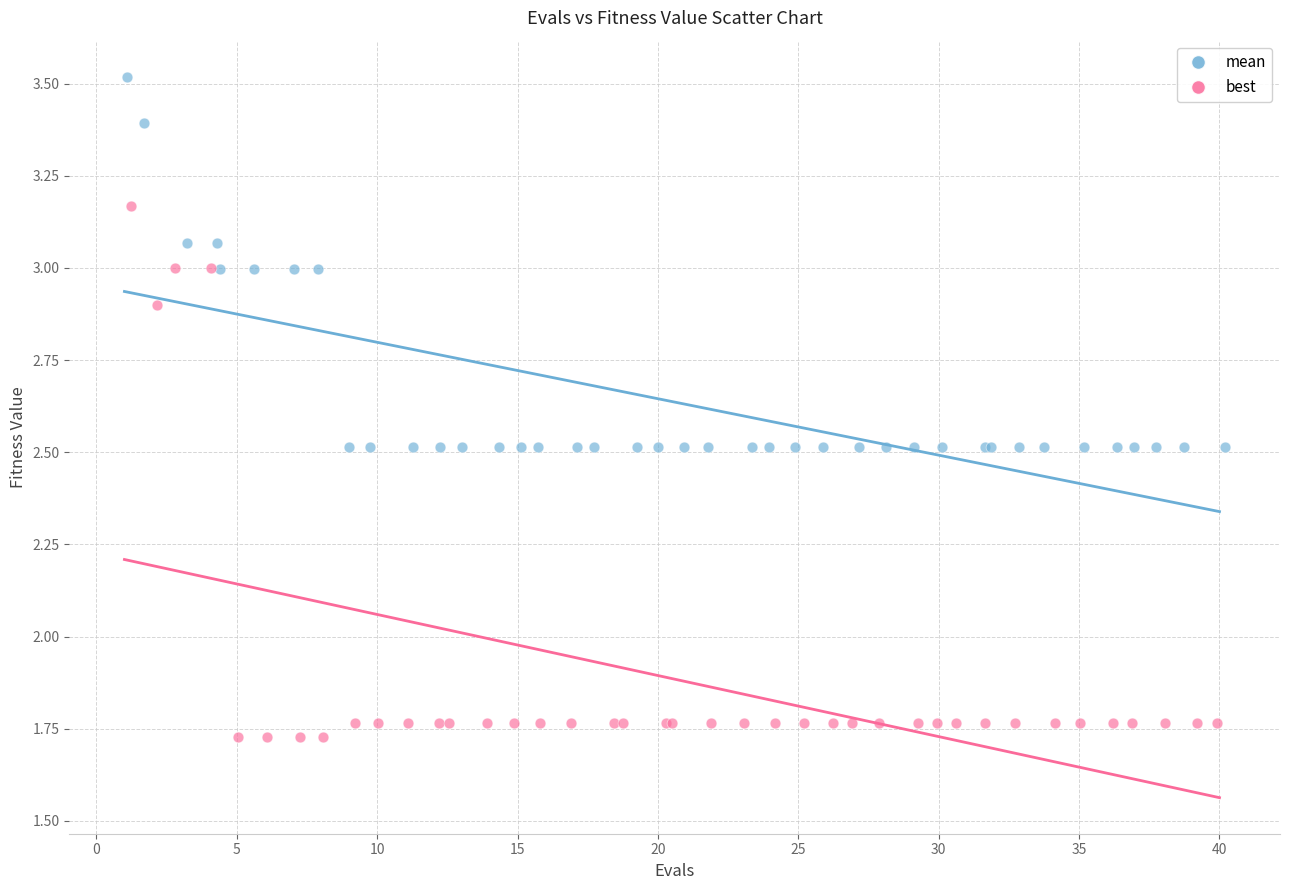

Which series has the widest spread of Y values?

best